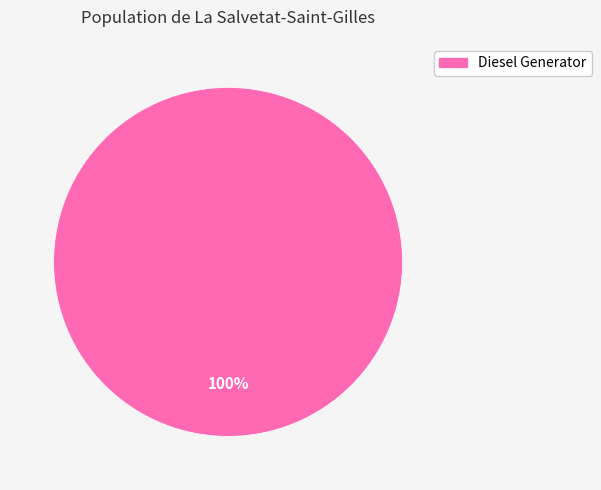

Is there any slice that represents more than half of the pie?

Yes